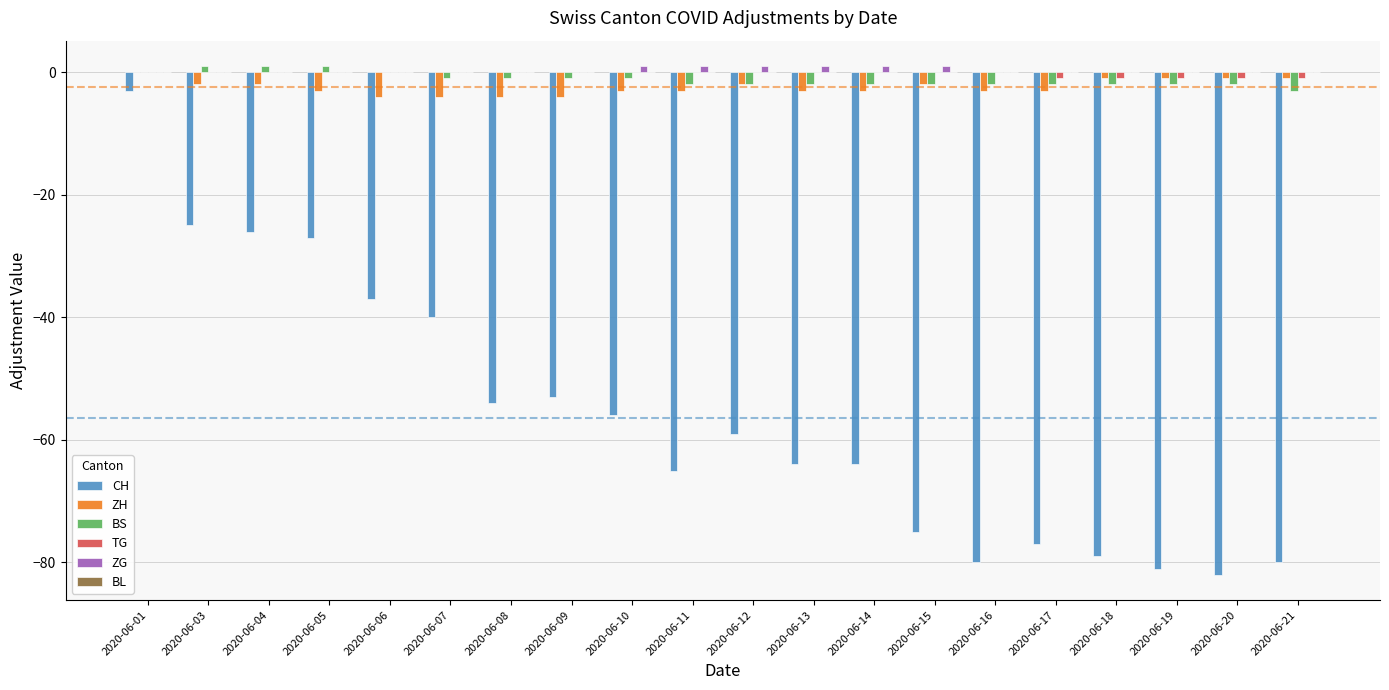

True or false: ZH has a value of -1 at 2020-06-21.

True